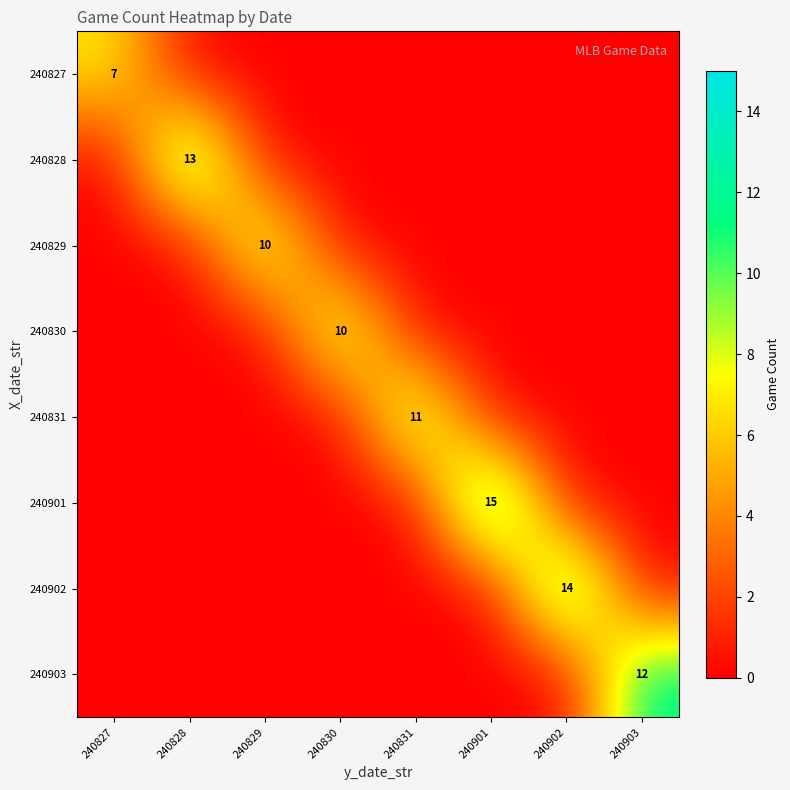

At which category does the chart reach its minimum across all series?

240828